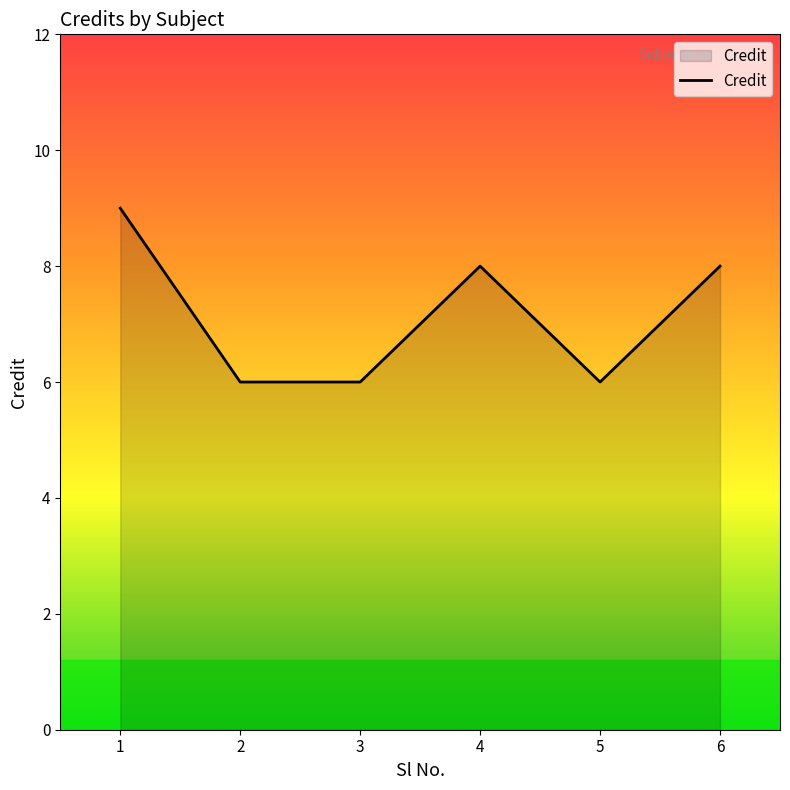

True or false: the data has more than 1 interior local peaks.

False